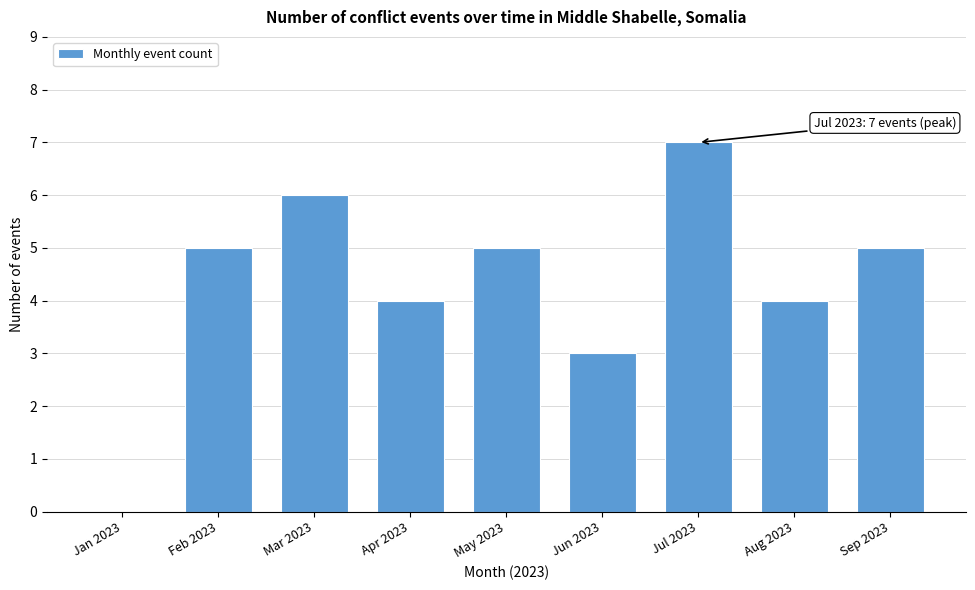

Reading left to right, transcribe all the data shown in this chart.

Jan 2023=0	Feb 2023=5	Mar 2023=6	Apr 2023=4	May 2023=5	Jun 2023=3	Jul 2023=7	Aug 2023=4	Sep 2023=5